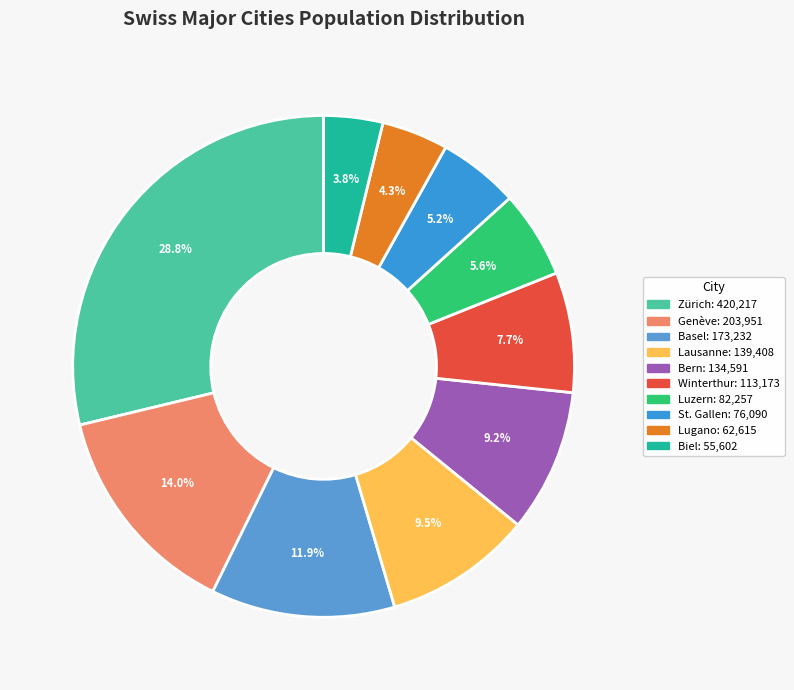

Count the number of slices in the pie.

10